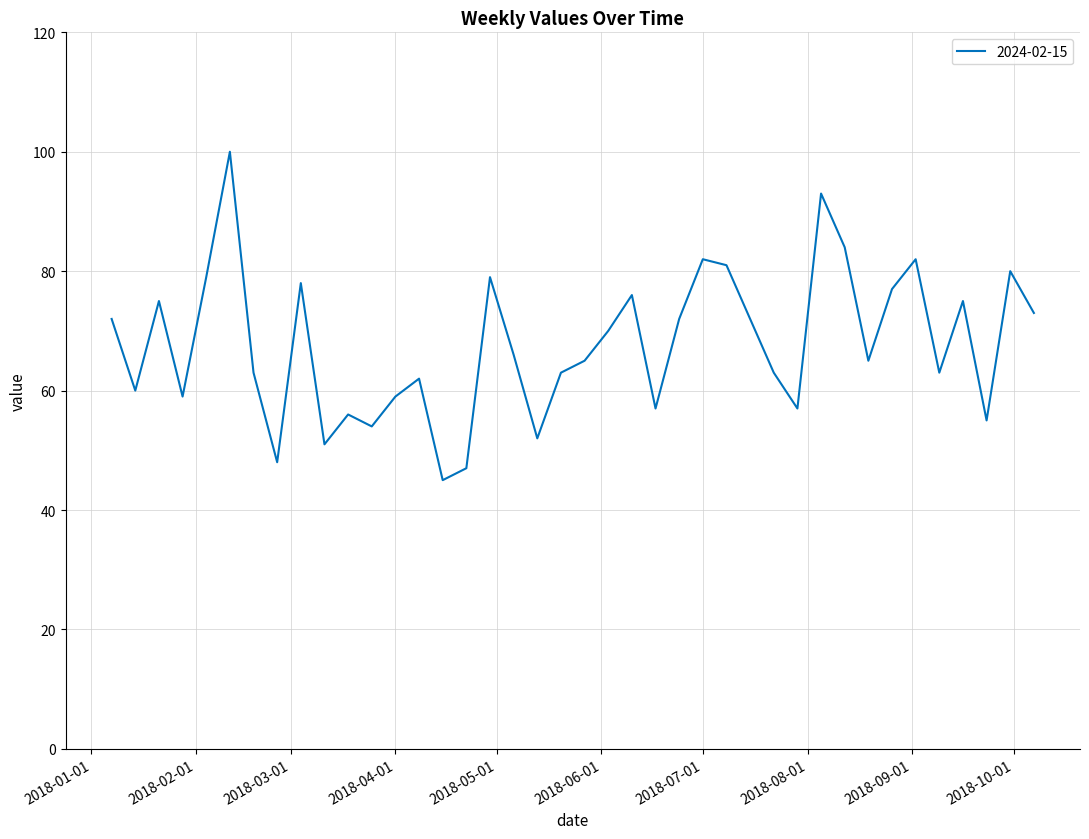

What is the minimum value shown in the chart?

45